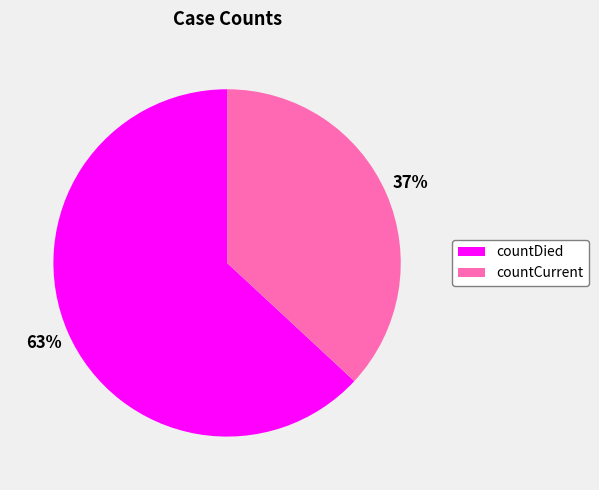

True or false: countCurrent accounts for 37% of the total.

True